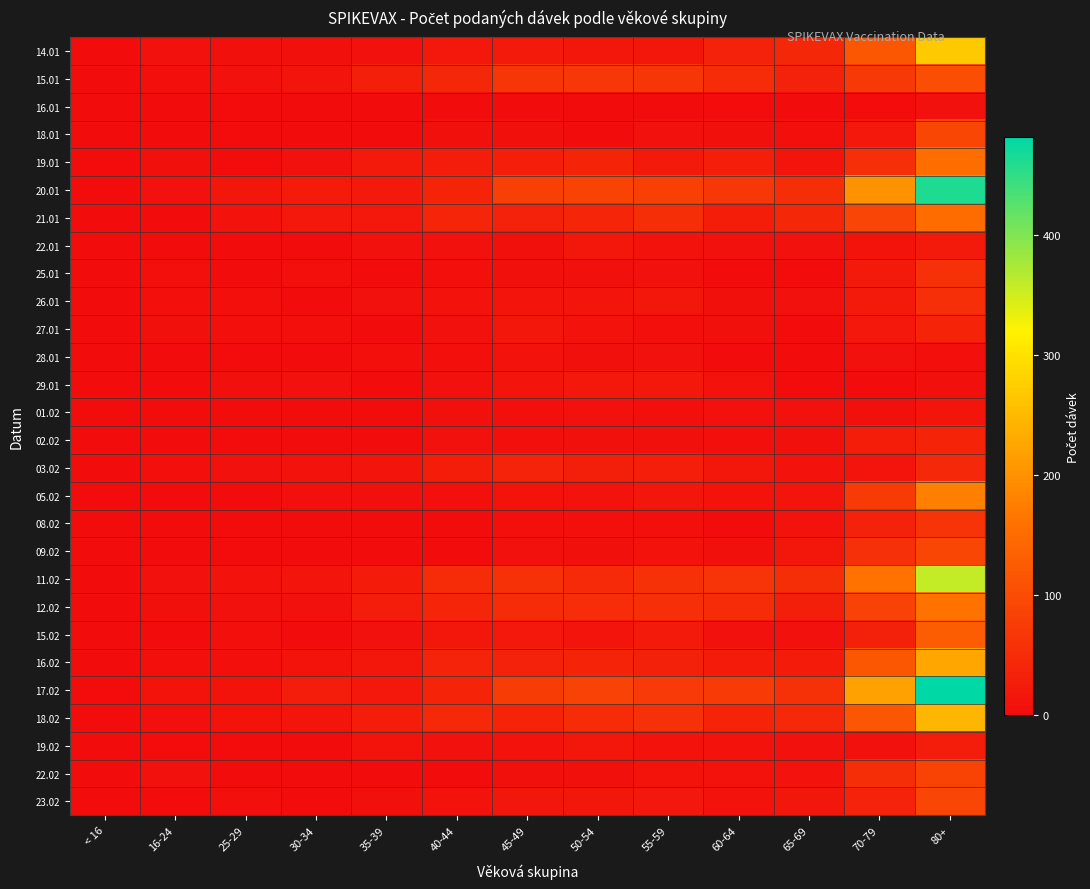

Count the number of data series in this chart.

28